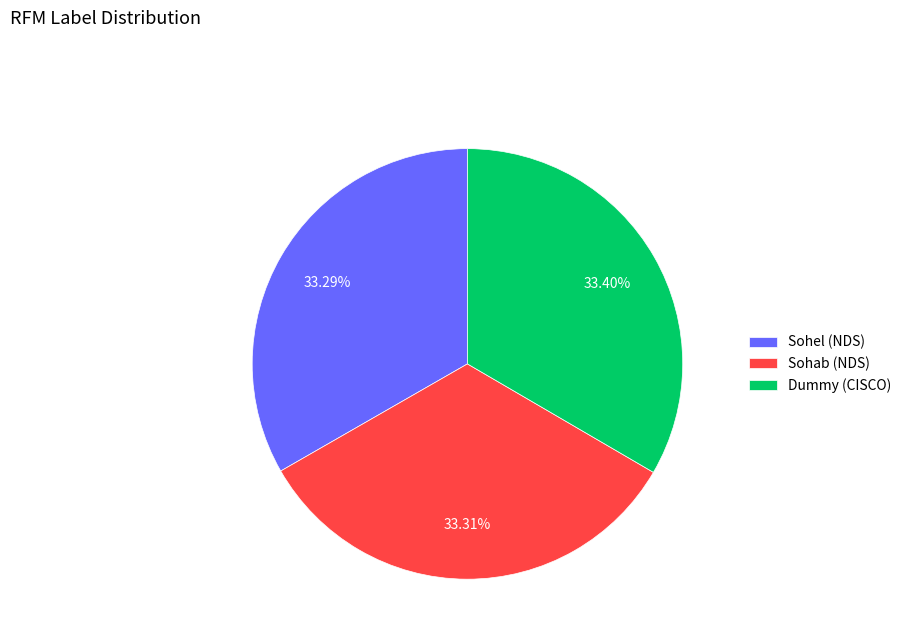

Is the sum of Dummy (CISCO) and Sohel (NDS) greater than half?

Yes